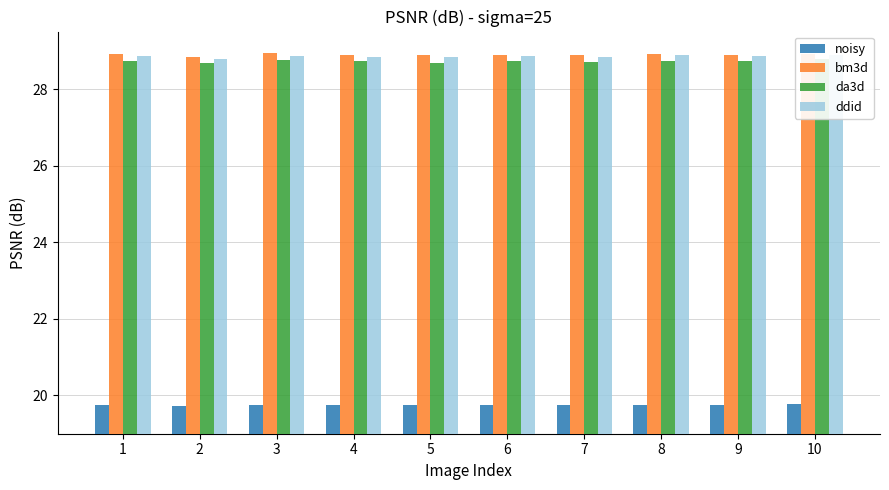

Reading right to left, extract all data points from this chart.

noisy: 10=19.8	9=19.7	8=19.8	7=19.8	6=19.8	5=19.8	4=19.7	3=19.8	2=19.7	1=19.8
bm3d: 10=28.9	9=28.9	8=28.9	7=28.9	6=28.9	5=28.9	4=28.9	3=28.9	2=28.8	1=28.9
da3d: 10=28.8	9=28.7	8=28.7	7=28.7	6=28.7	5=28.7	4=28.7	3=28.8	2=28.7	1=28.7
ddid: 10=28.9	9=28.9	8=28.9	7=28.8	6=28.9	5=28.8	4=28.8	3=28.9	2=28.8	1=28.9